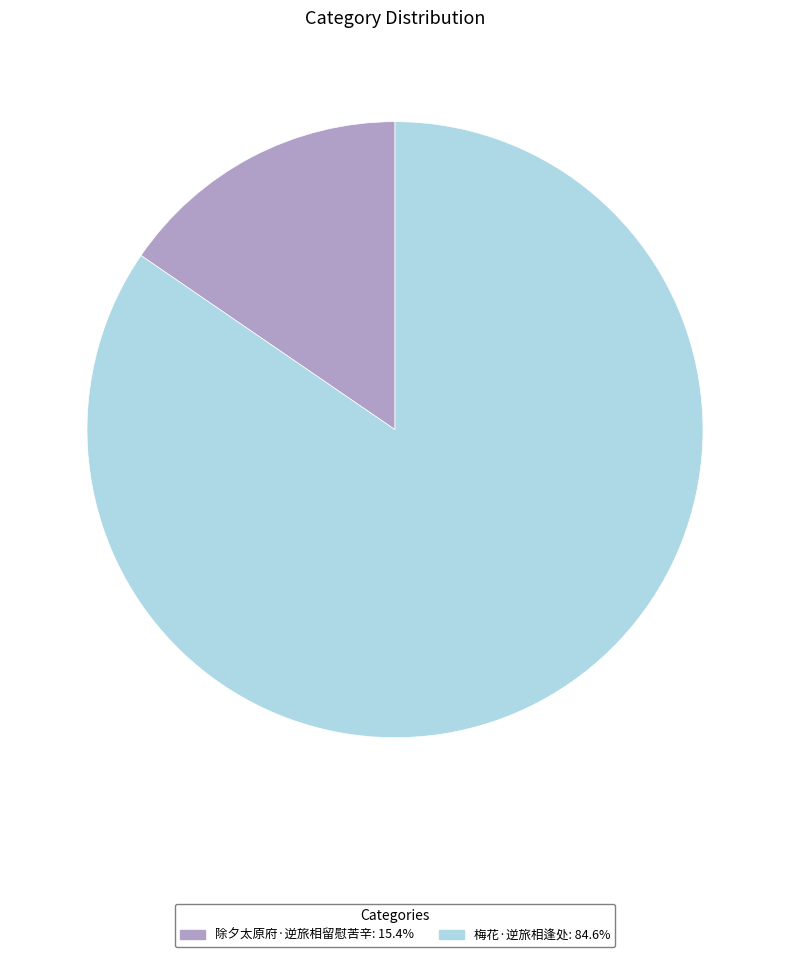

True or false: 除夕太原府·逆旅相留慰苦辛 accounts for 15% of the total.

True